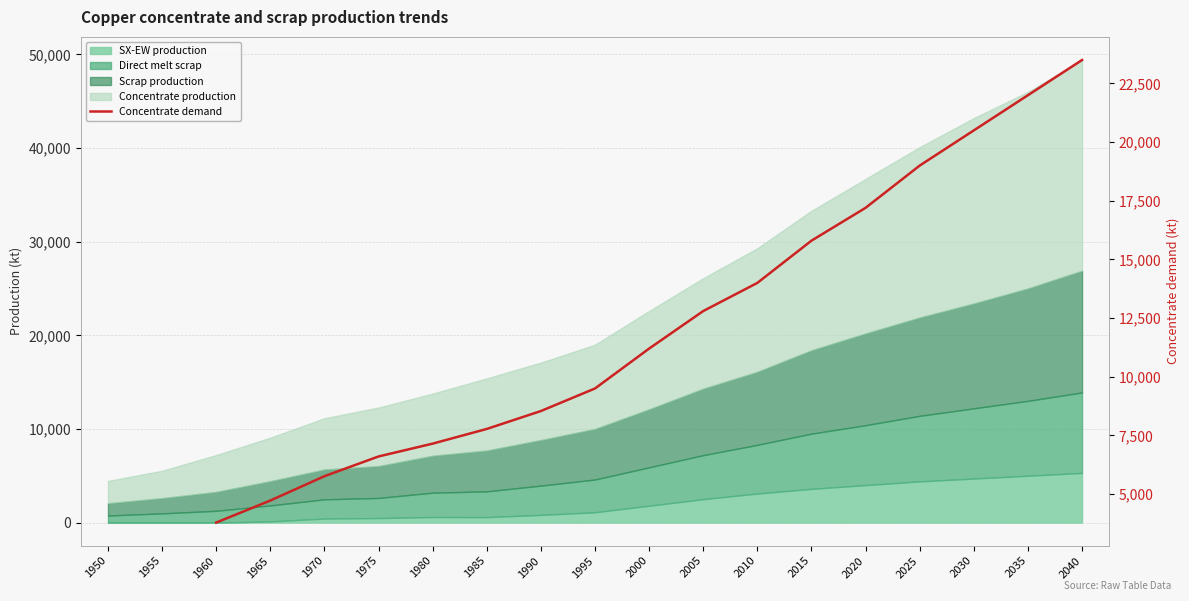

Between 2035 and 2020, which is larger?

2035